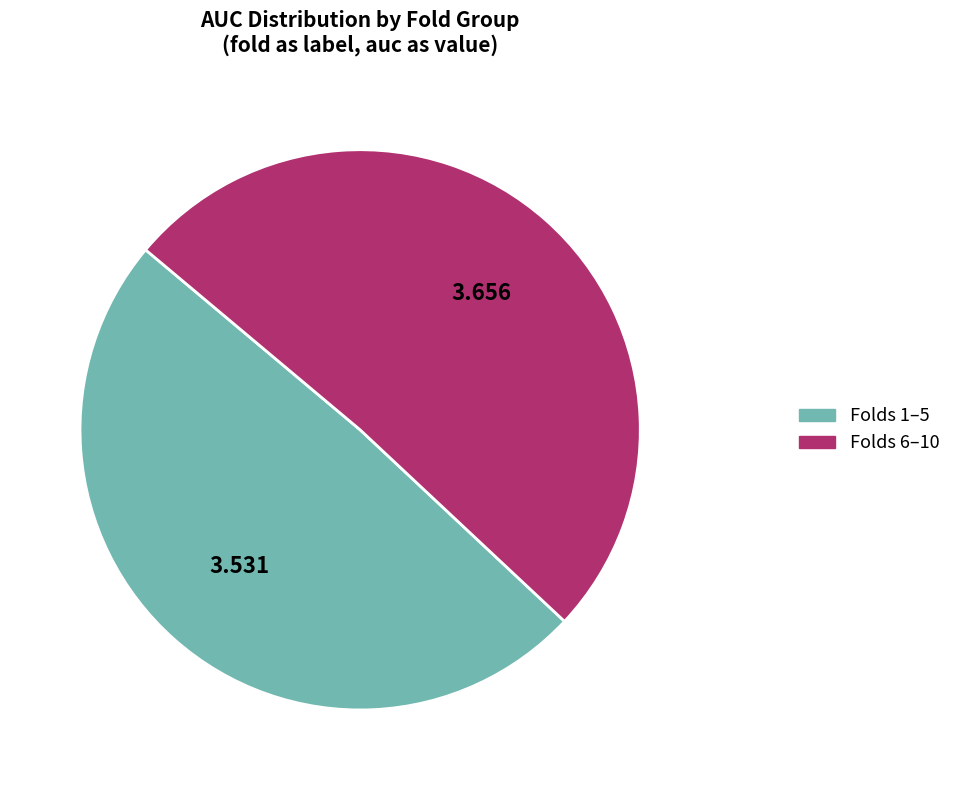

How many segments does this pie chart have?

2